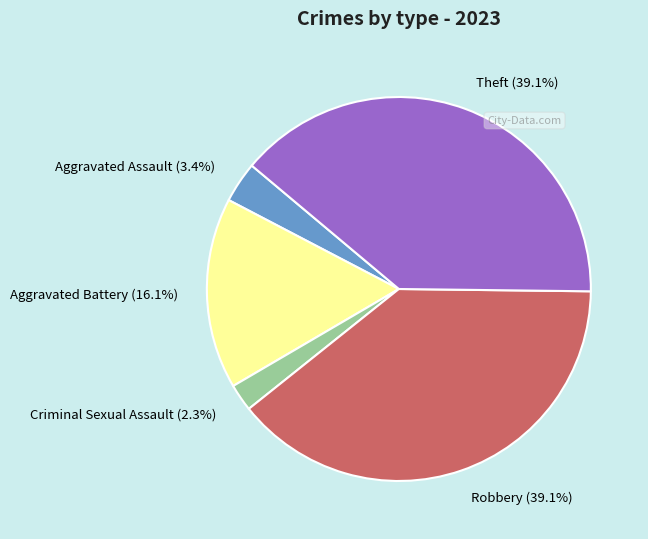

Between Criminal Sexual Assault and Aggravated Battery, which is larger?

Aggravated Battery